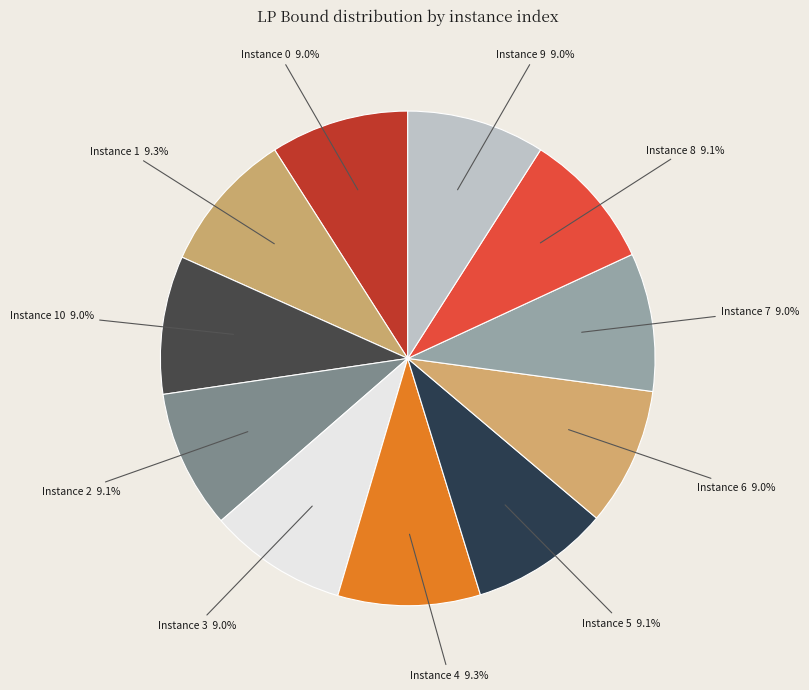

How many slices are in this pie chart?

11